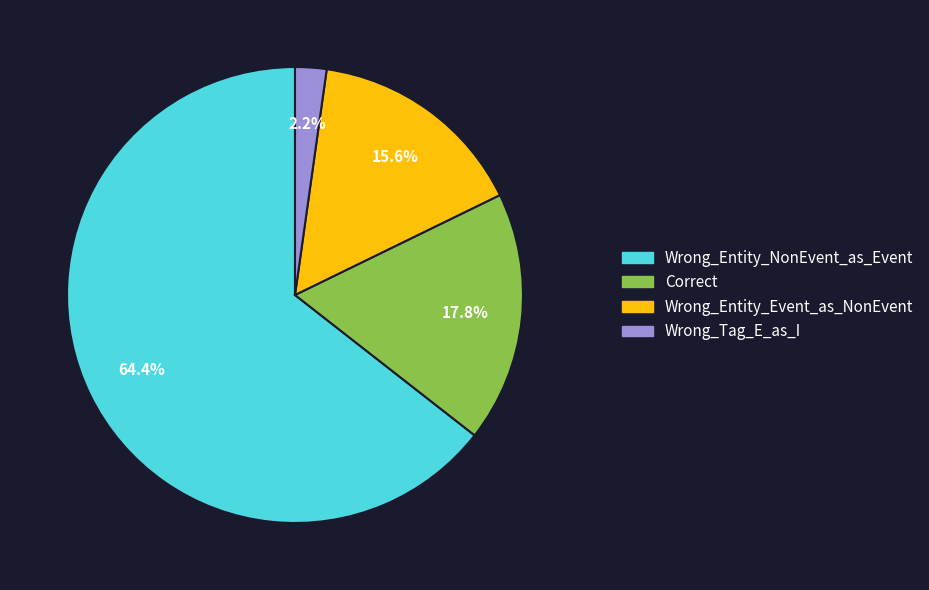

To the nearest percent, what is the average slice percentage?

25%